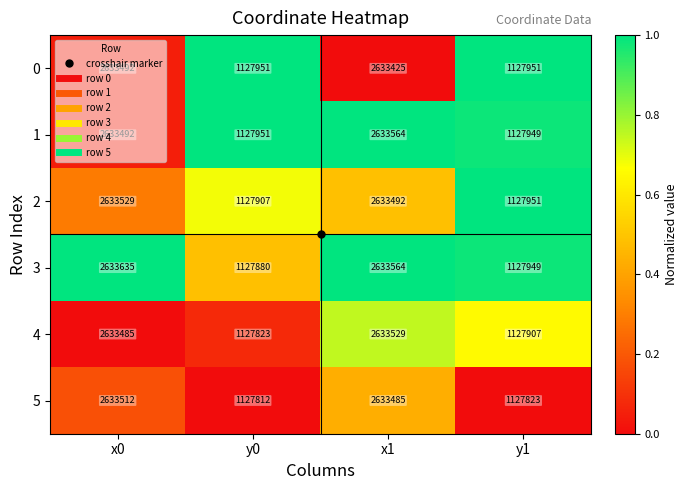

What is the difference between the highest and lowest values at y1?

128